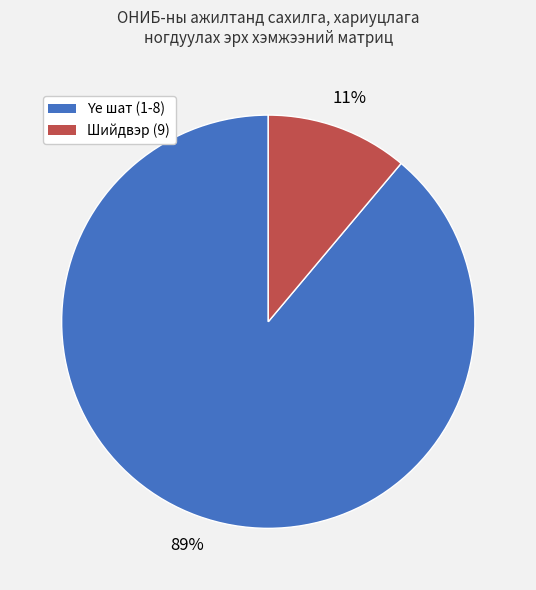

To the nearest percent, what portion does Шийдвэр (9) represent?

11%